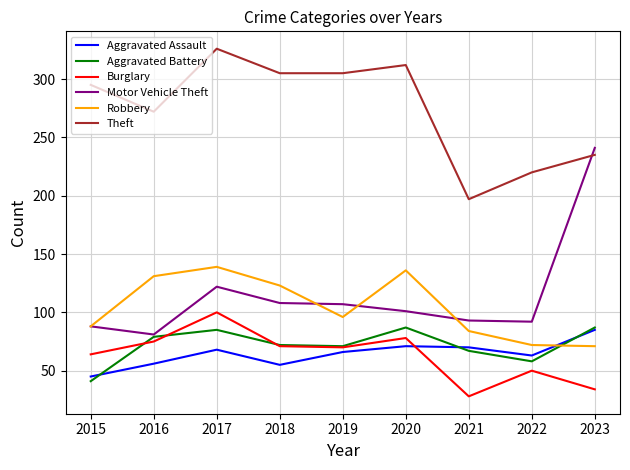

At how many categories does at least one series exceed 260?

6